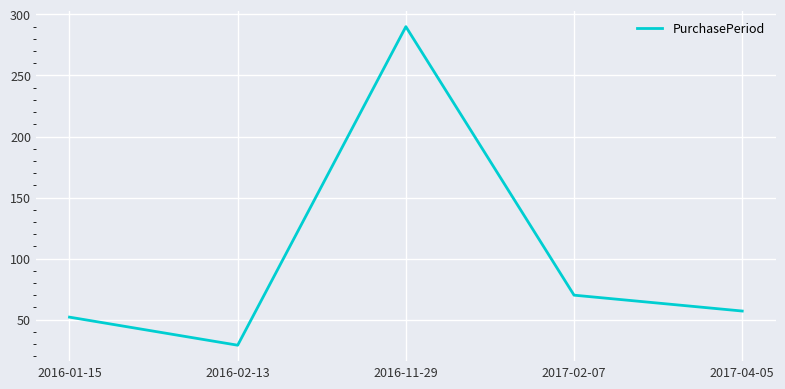

What is the difference between the second highest and second lowest values?

18